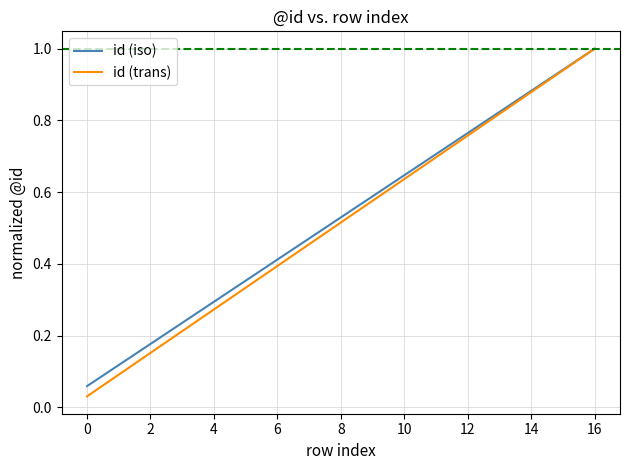

Which series has the largest range (max minus min)?

id (trans)